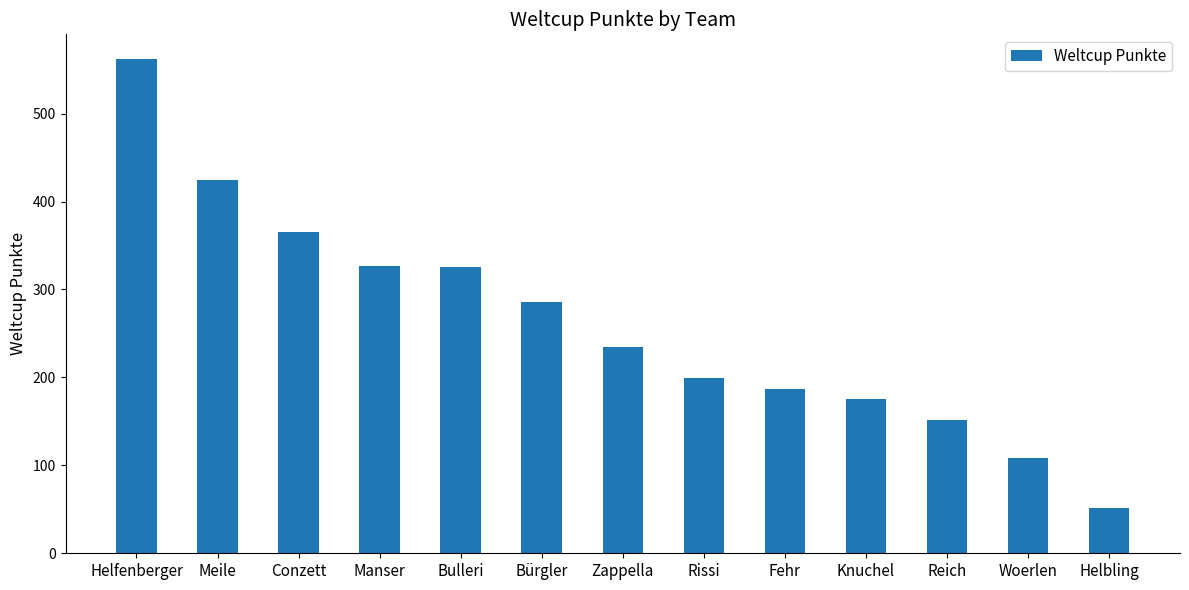

Are the bars grouped side by side (vs. stacked)?

No